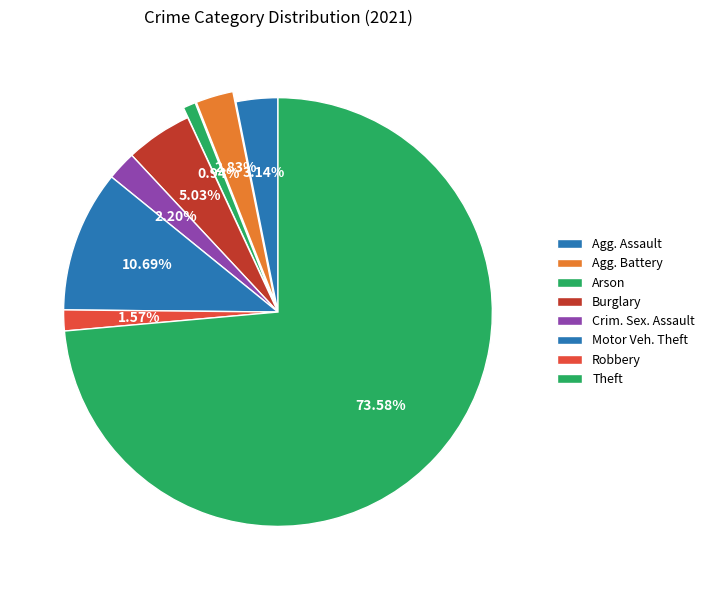

Count the number of slices in the pie.

8